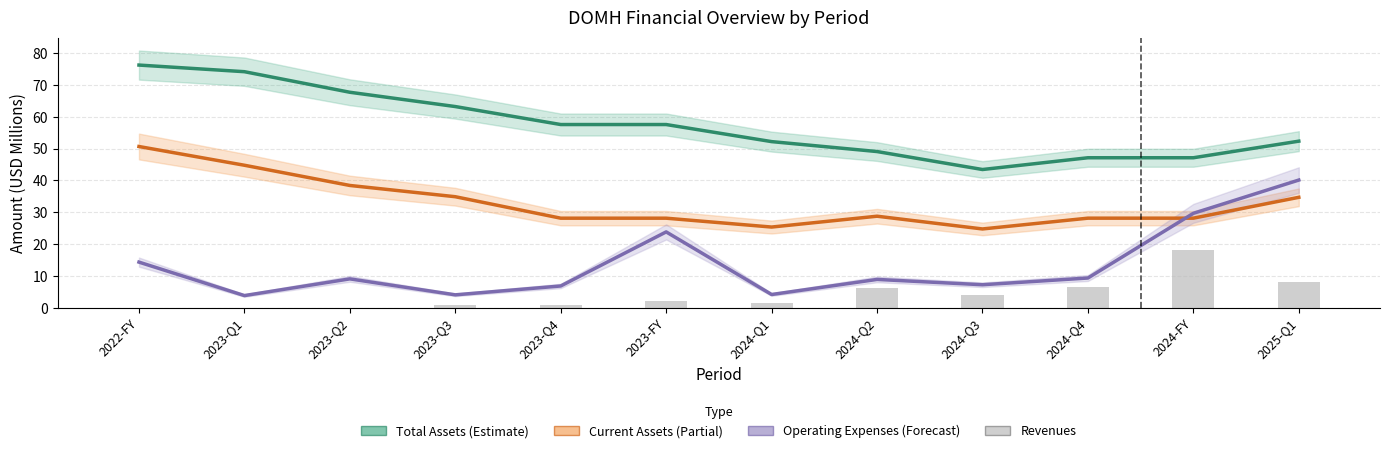

Which series changed the most between 2024-Q2 and 2025-Q1?

Operating Expenses